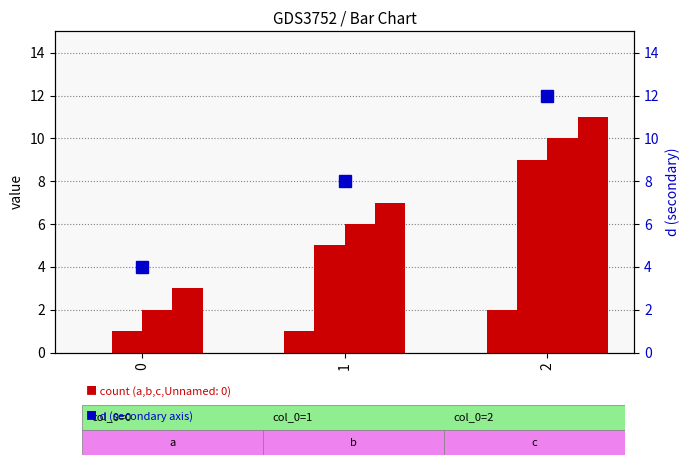

At how many categories does at least one series exceed 10?

1